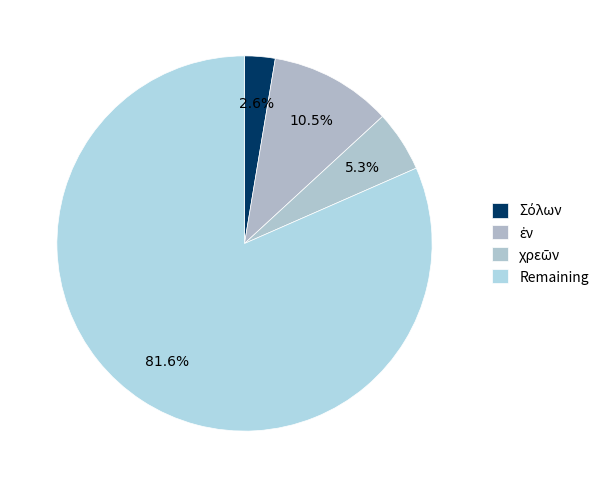

Count the number of slices in the pie.

4